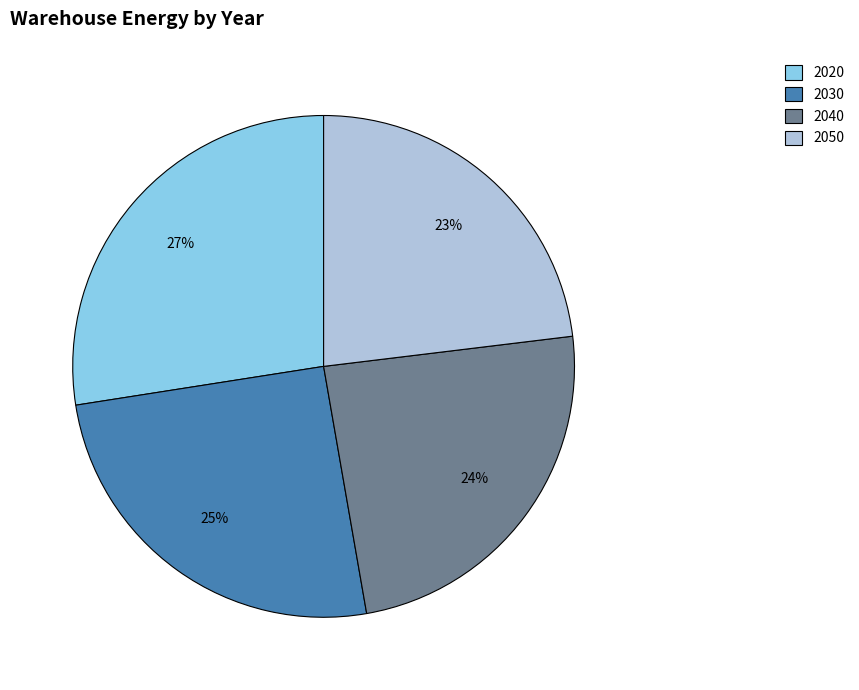

Is the sum of 2050 and 2040 greater than half?

No